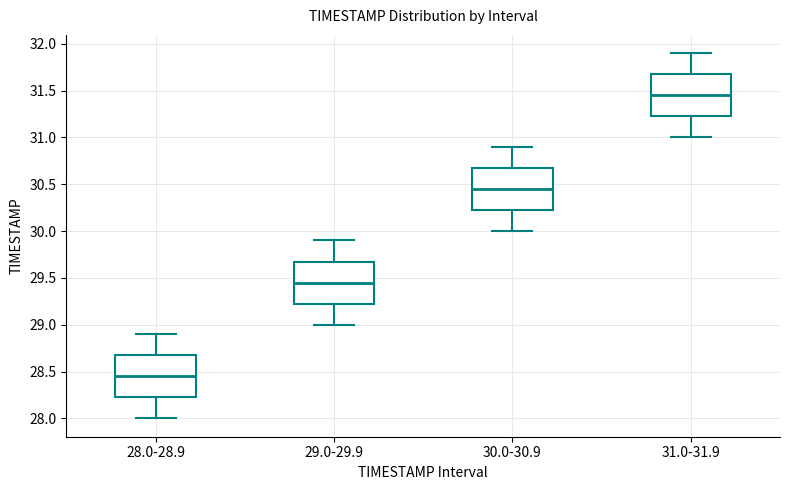

Reading left to right, transcribe this box plot: for each box, give where its median line is, the range the box spans, and where its two whiskers end, as read against the y-axis. The values are not printed on the chart, so give them approximately, as read against the axis.

28.0-28.9: median 28.45, box 28.25 to 28.70, whiskers 28.00 to 28.90
29.0-29.9: median 29.45, box 29.25 to 29.70, whiskers 29.00 to 29.90
30.0-30.9: median 30.45, box 30.25 to 30.70, whiskers 30.00 to 30.90
31.0-31.9: median 31.45, box 31.25 to 31.70, whiskers 31.00 to 31.90